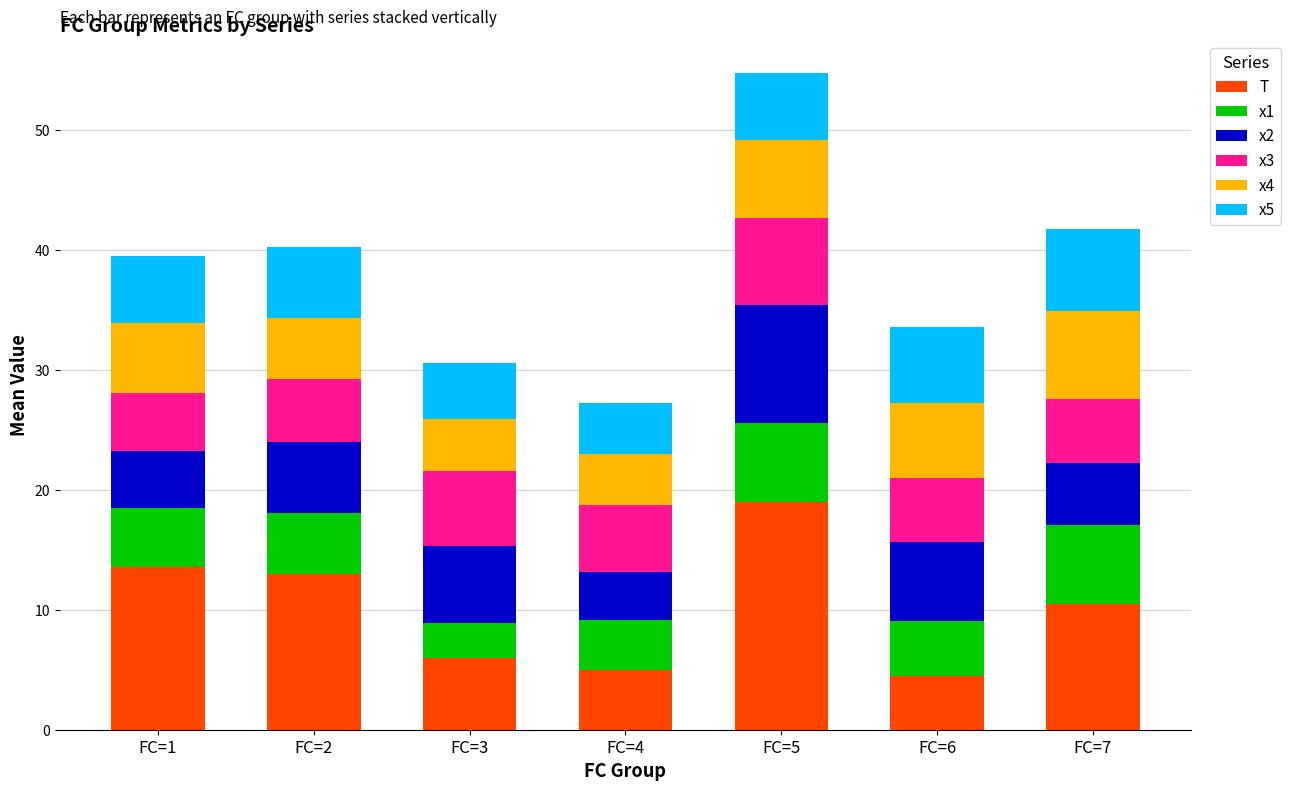

What is the total value across all series at FC=3?

30.6